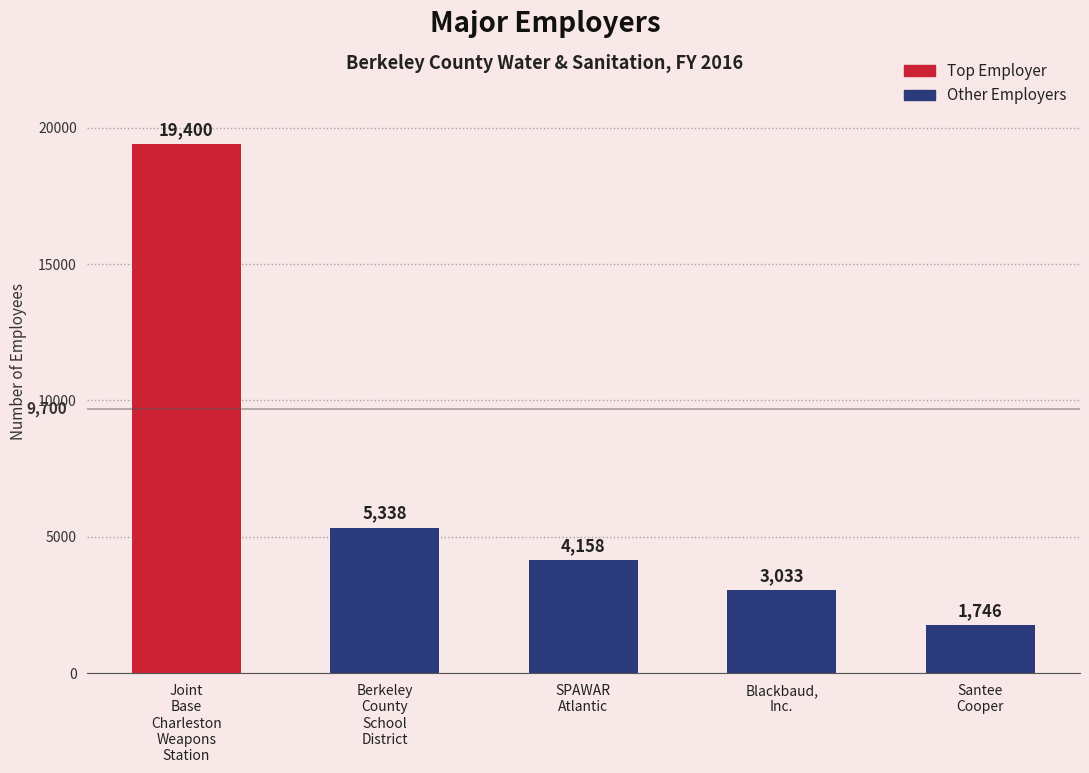

What is the difference between the values at Blackbaud,
Inc. and SPAWAR
Atlantic?

1125